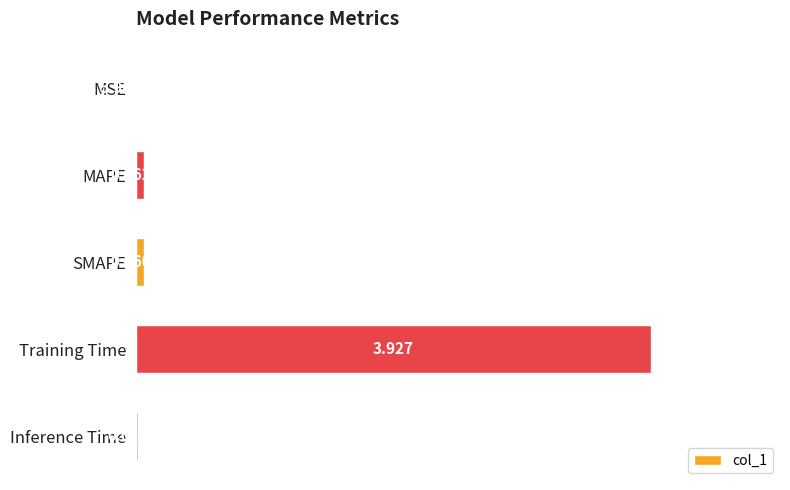

Which category has the highest value across all series?

Training Time